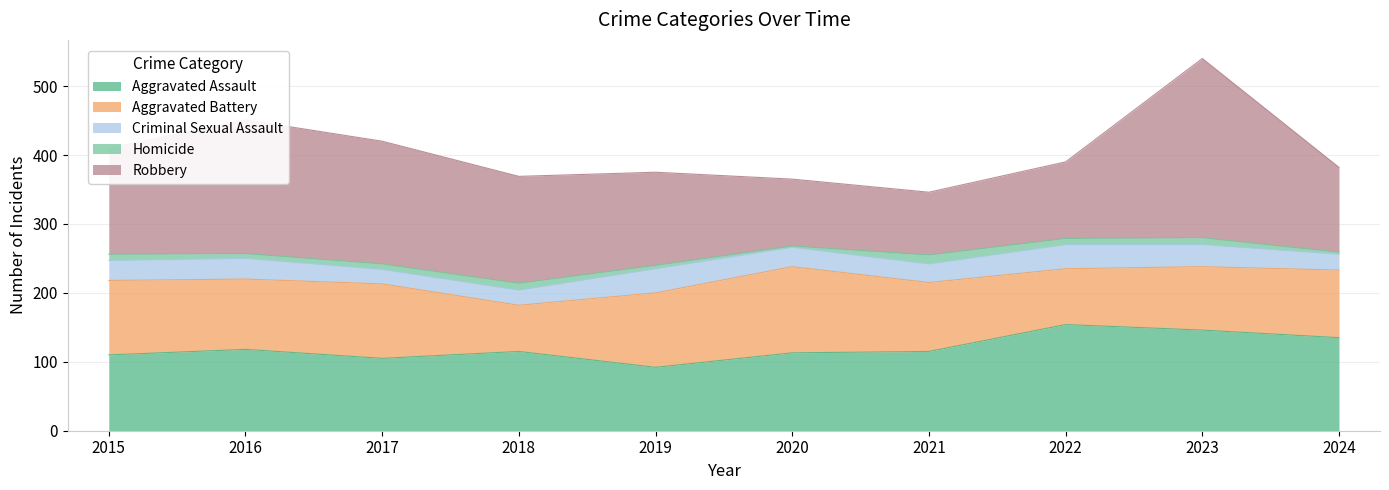

How many interior local peaks does the Homicide series have?

3